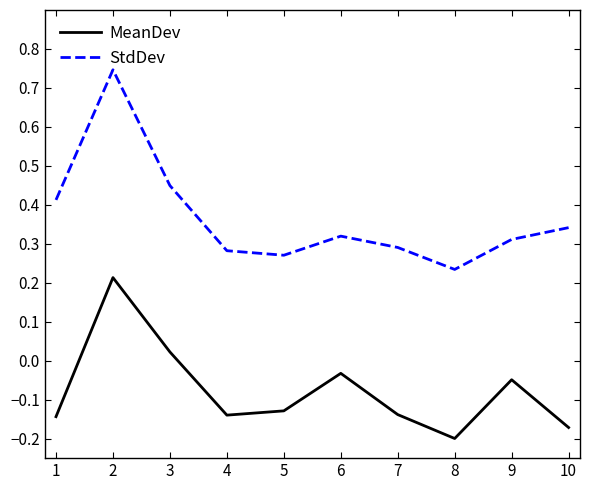

What is the sum of all StdDev values?

3.7